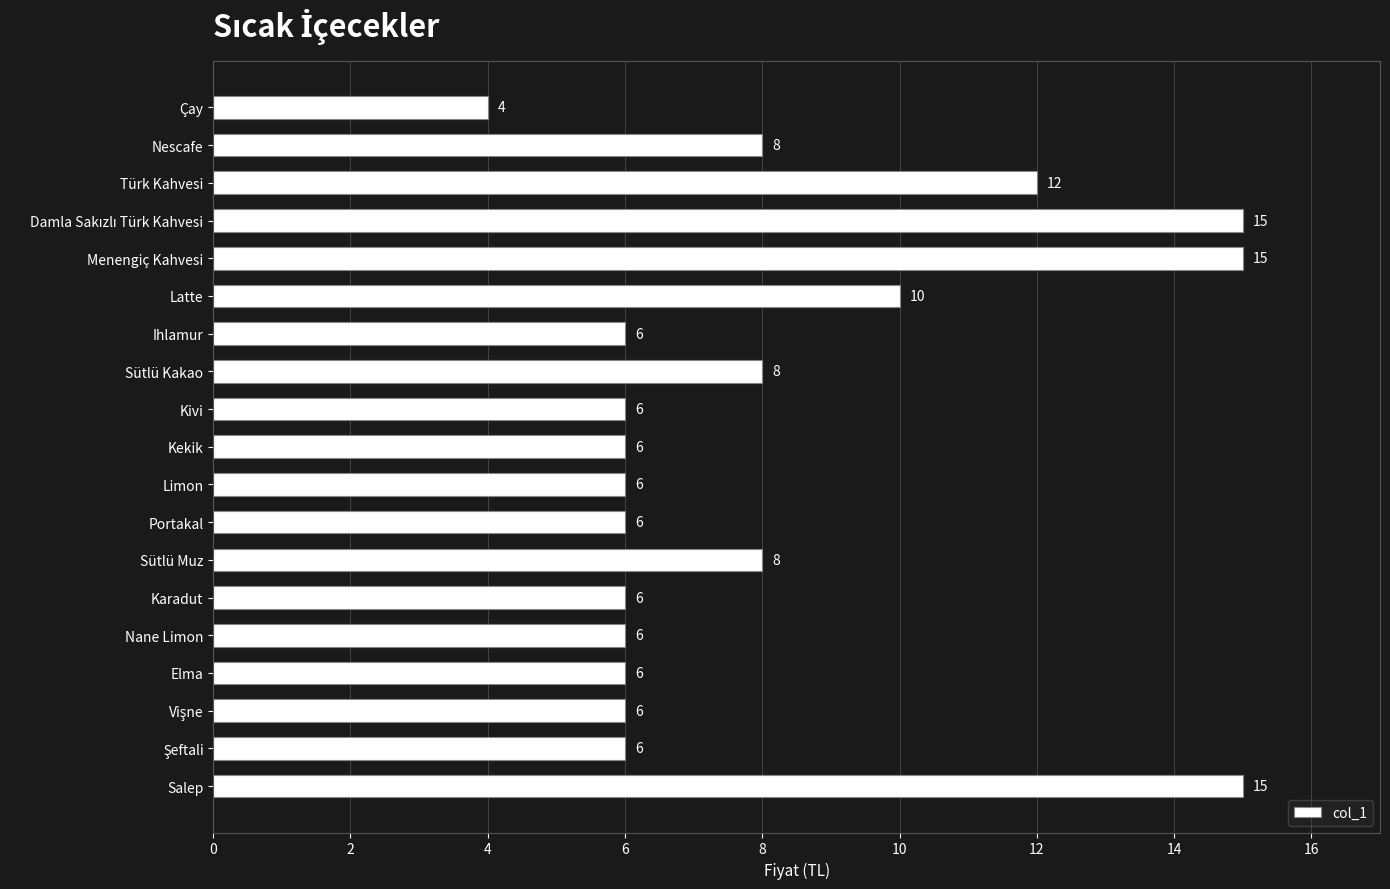

What is the value of the 7th bar from the top?

6